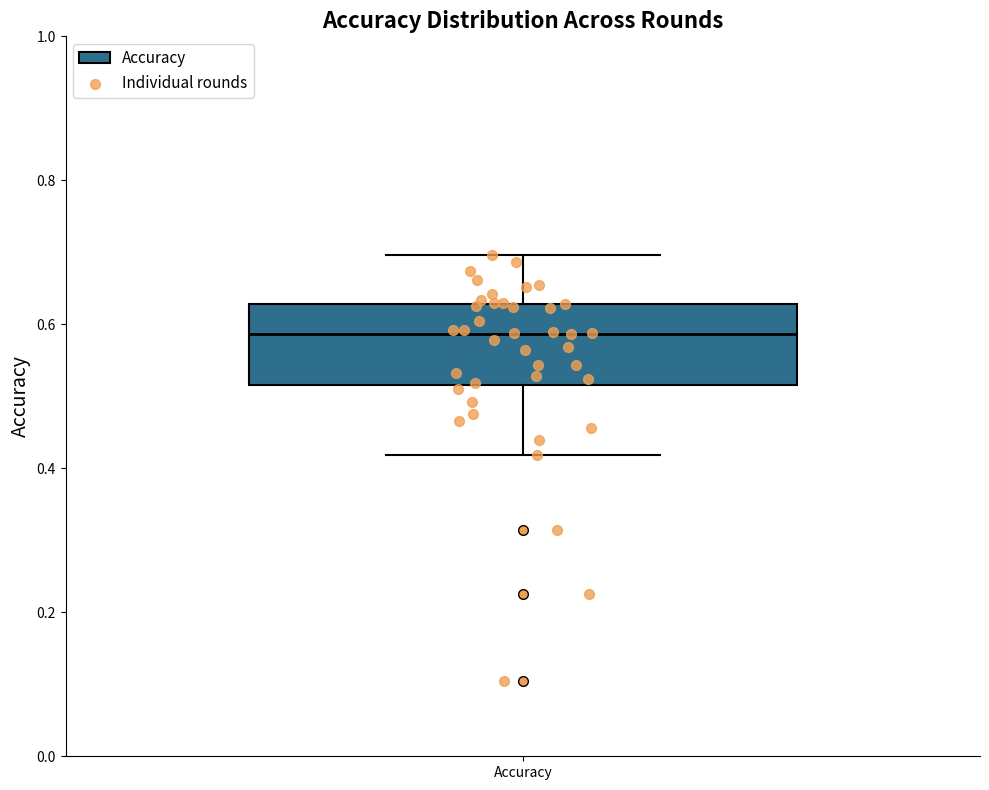

Where is the upper edge of the box for Accuracy on the y-axis? The values are not printed on the chart, so give them approximately, as read against the axis.

0.62